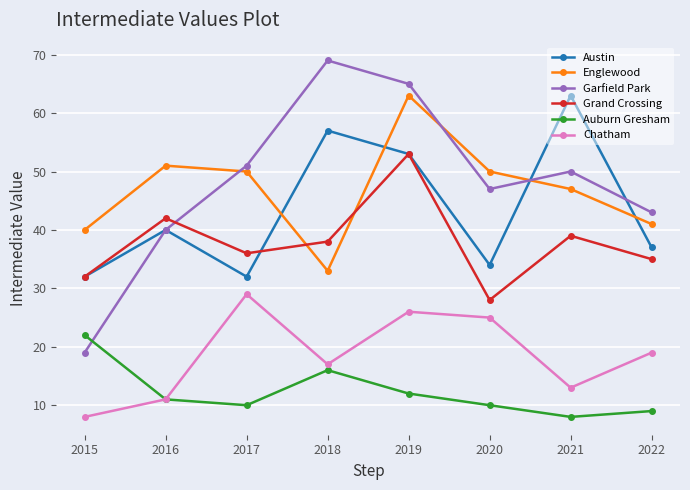

At 2021, list the series in order from smallest to largest.

Auburn Gresham, Chatham, Grand Crossing, Englewood, Garfield Park, Austin